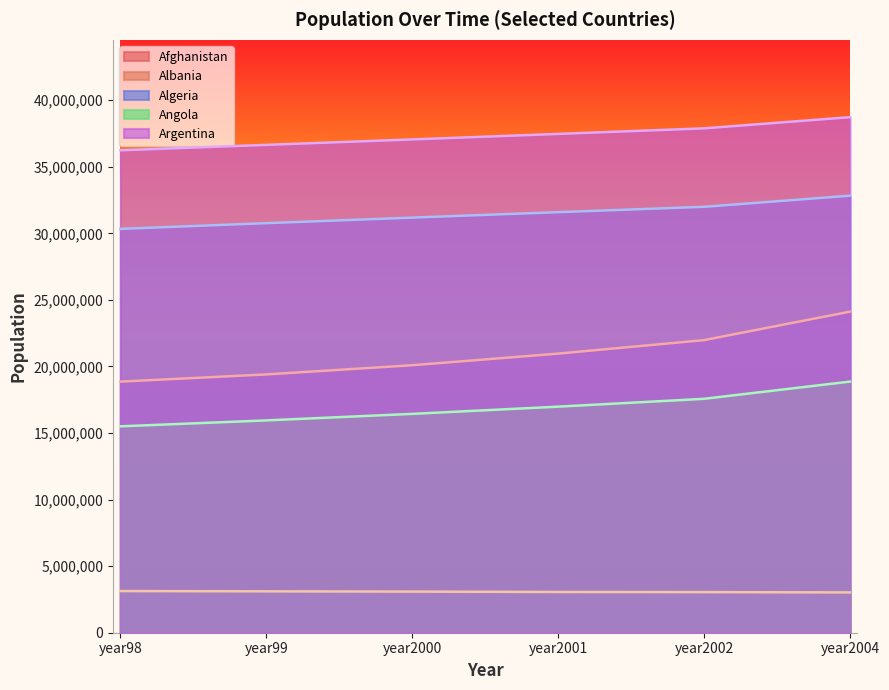

Read the Argentina value at year2000, to the nearest 50.

37057450